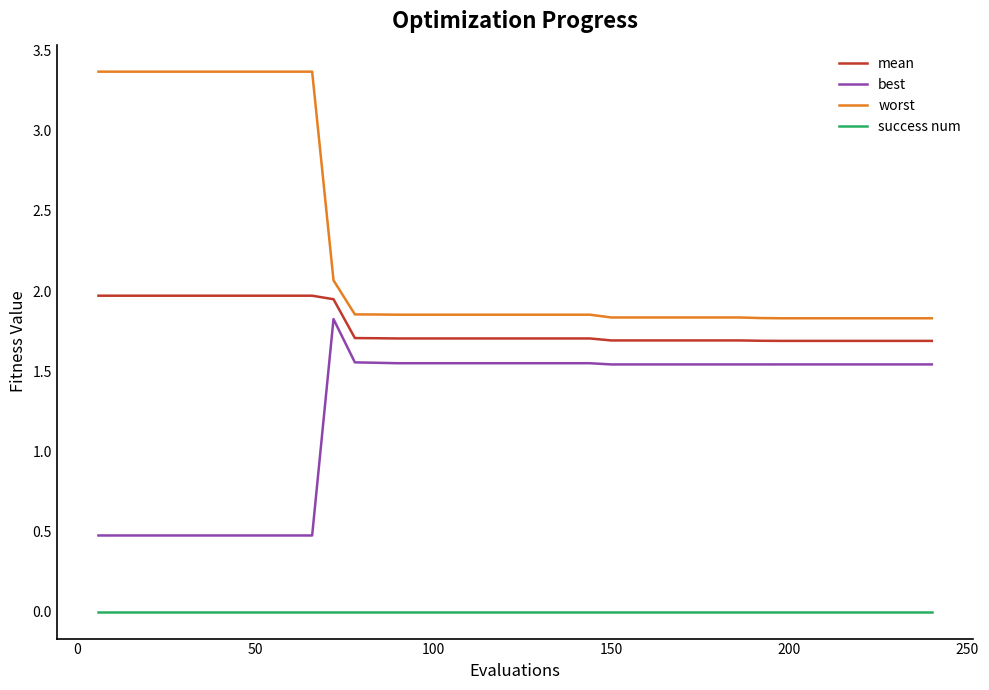

Which series has the largest range (max minus min)?

worst